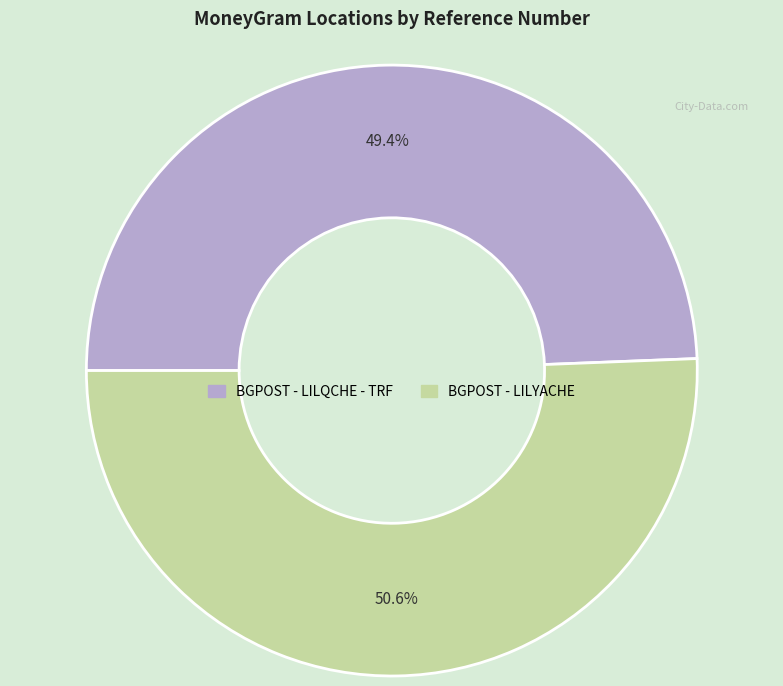

To the nearest percent, what portion does BGPOST - LILQCHE - TRF represent?

49%